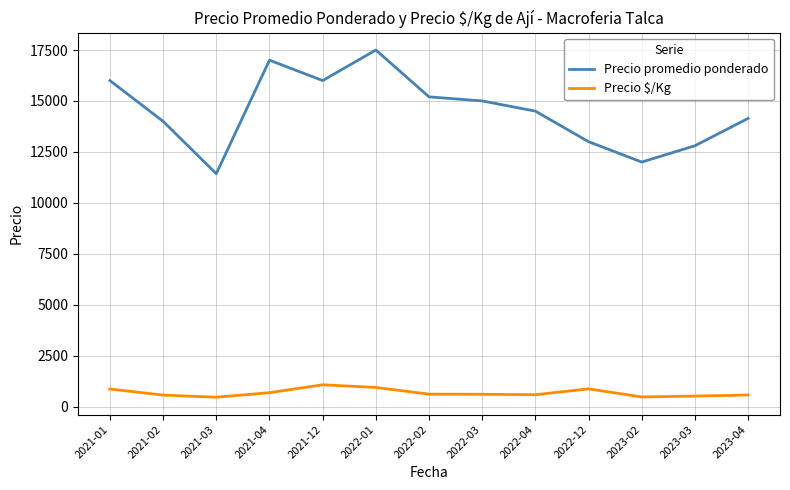

True or false: Precio promedio ponderado has a value of 11428.6 at 2021-03.

True